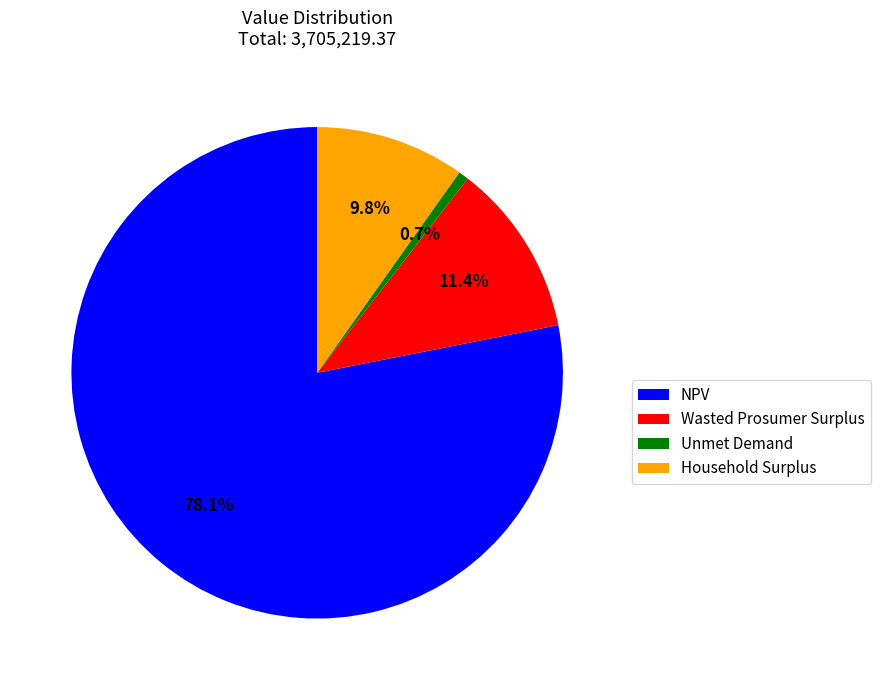

Which slice is the largest?

NPV